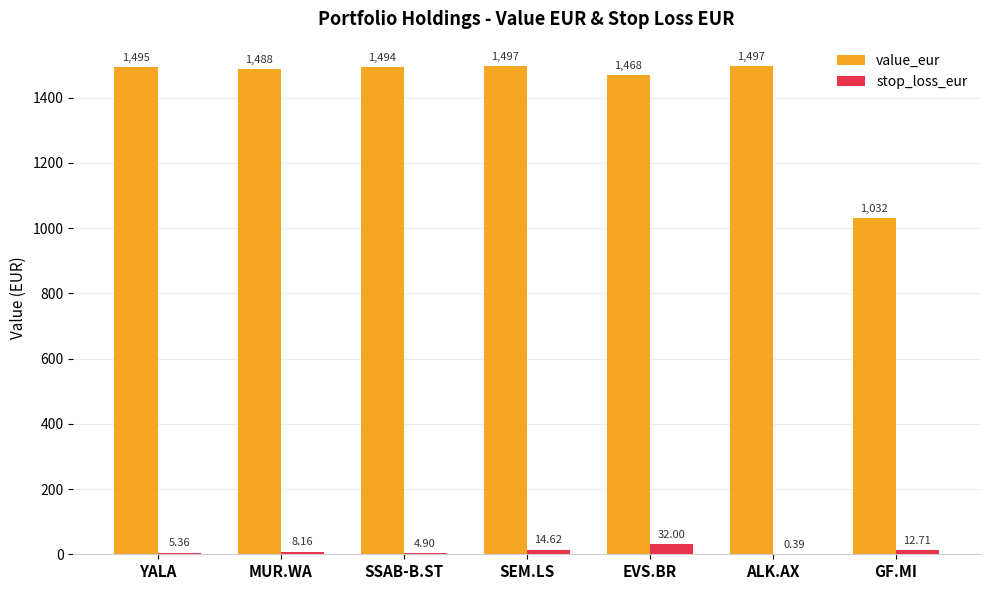

At which category is the sum across all series the highest?

SEM.LS